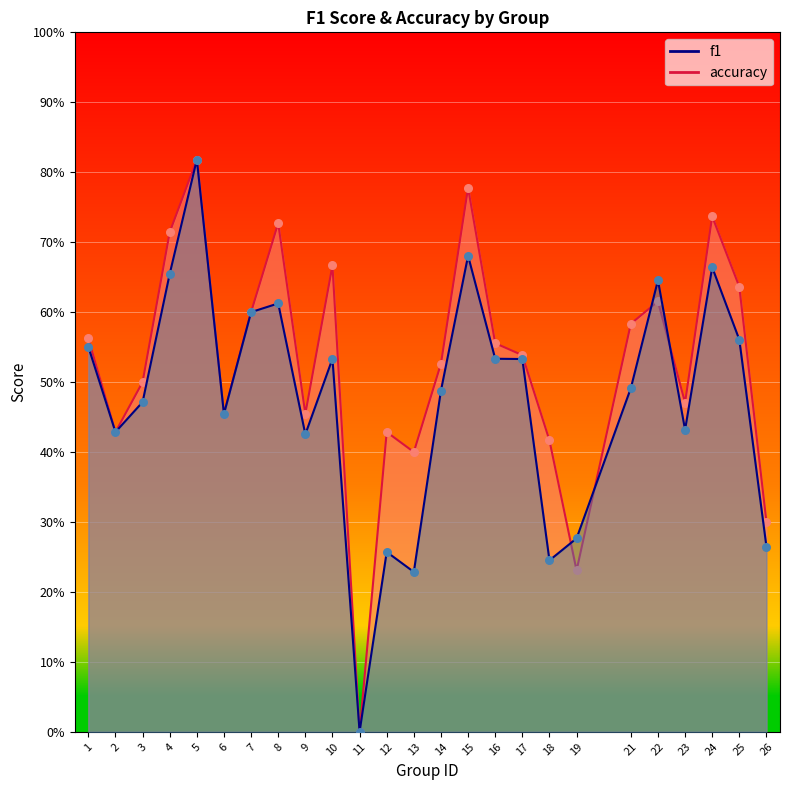

At which category is the sum across all series the highest?

5